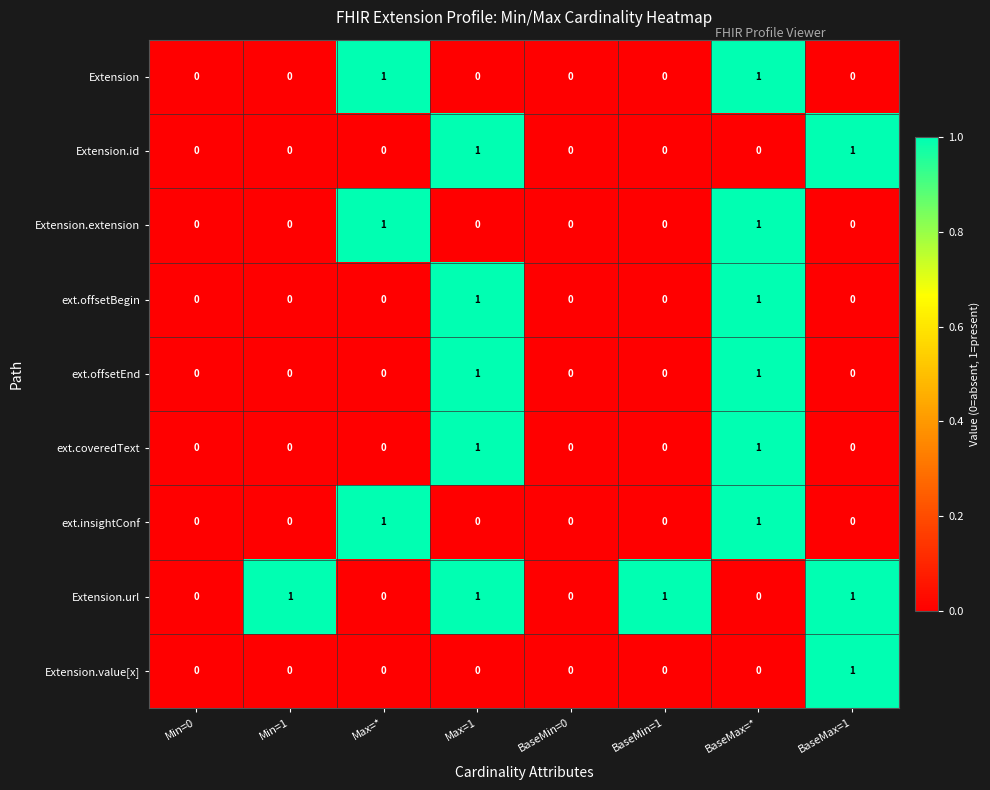

Is it true that Extension.id equals 0 at Min=1?

True